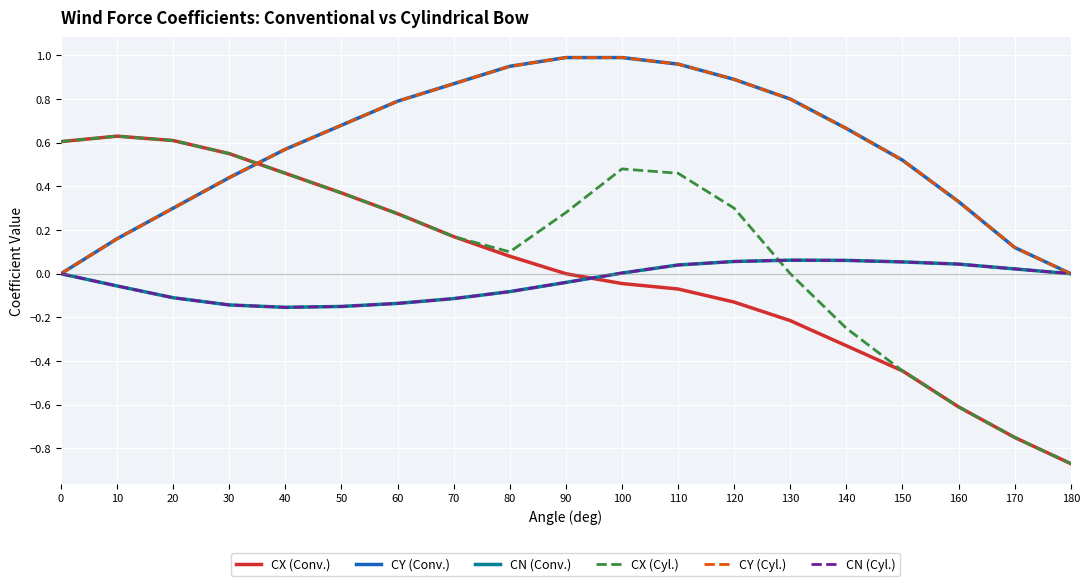

Is this an area chart (filled region under the line)?

No